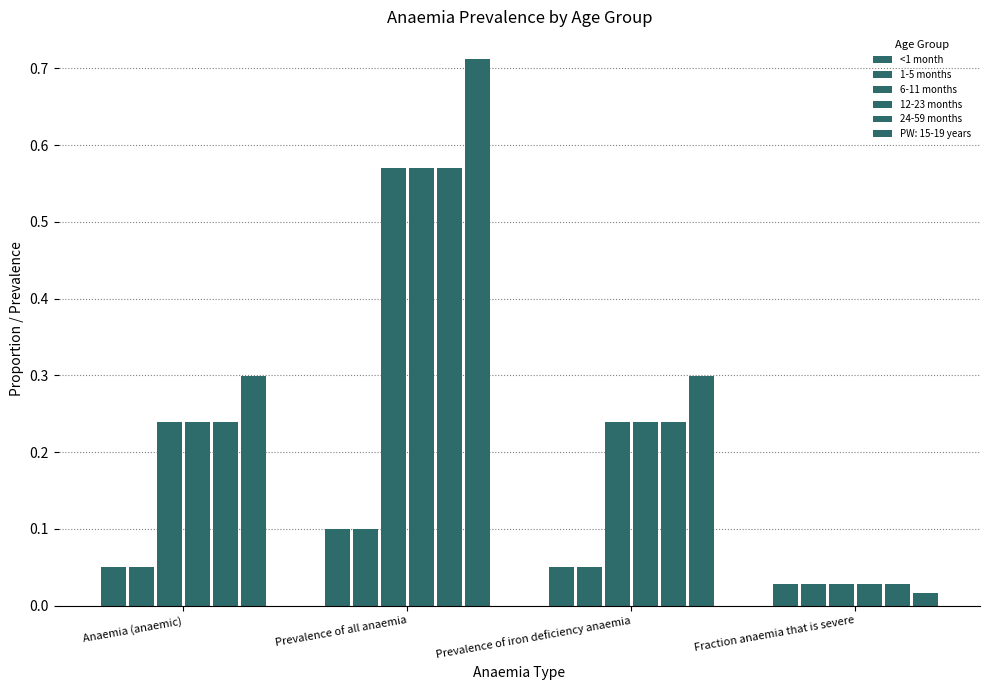

At which category does the chart reach its peak across all series?

Prevalence of all anaemia